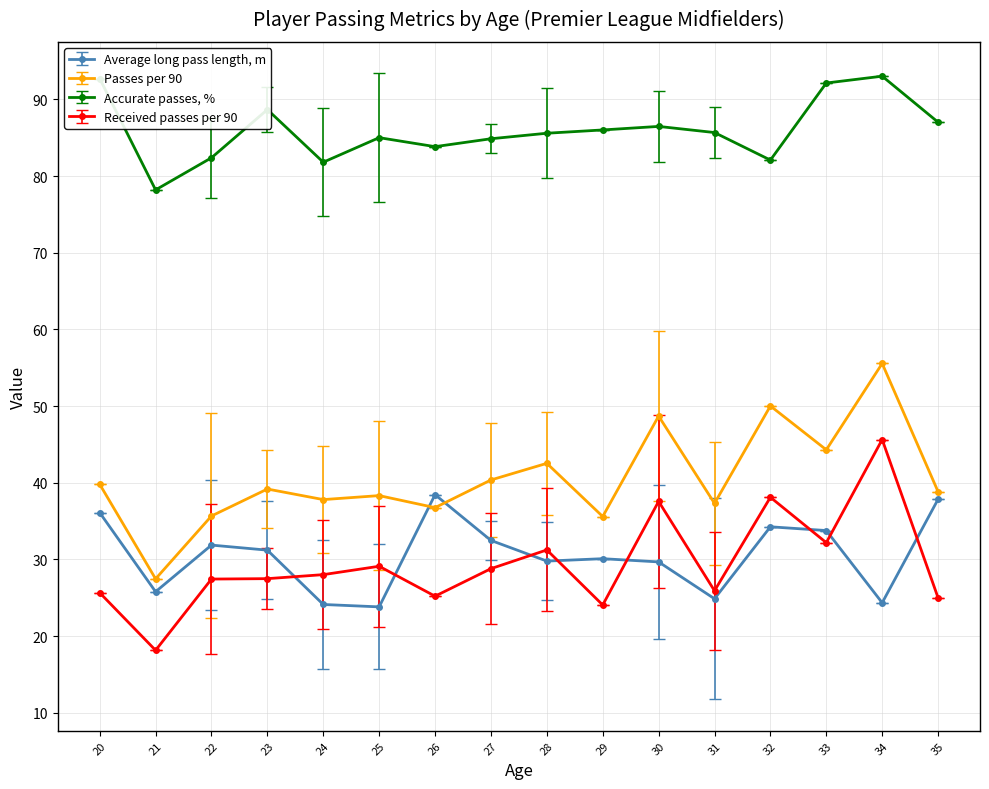

At how many categories does at least one series exceed 44?

16